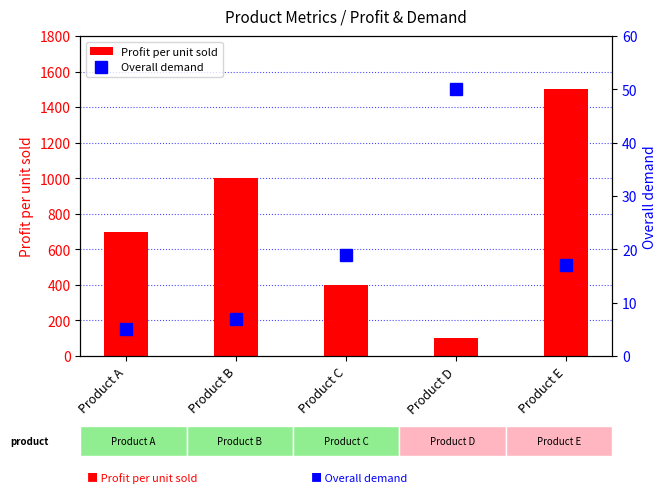

What is the value of the Overall demand bar at the 4th from the left?

50